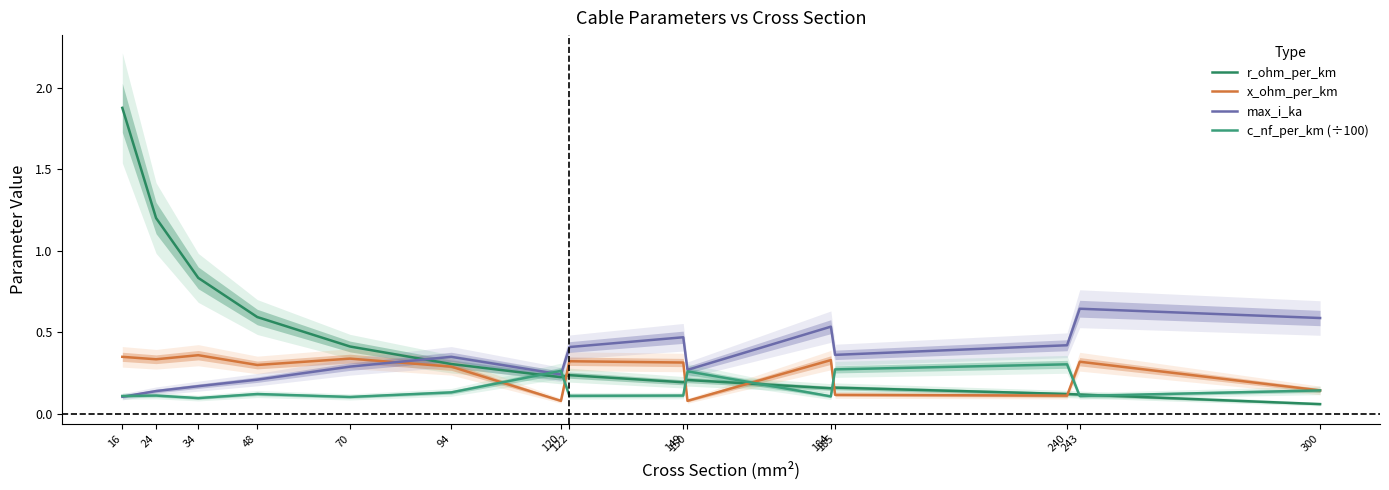

At which category does the chart reach its minimum across all series?

300